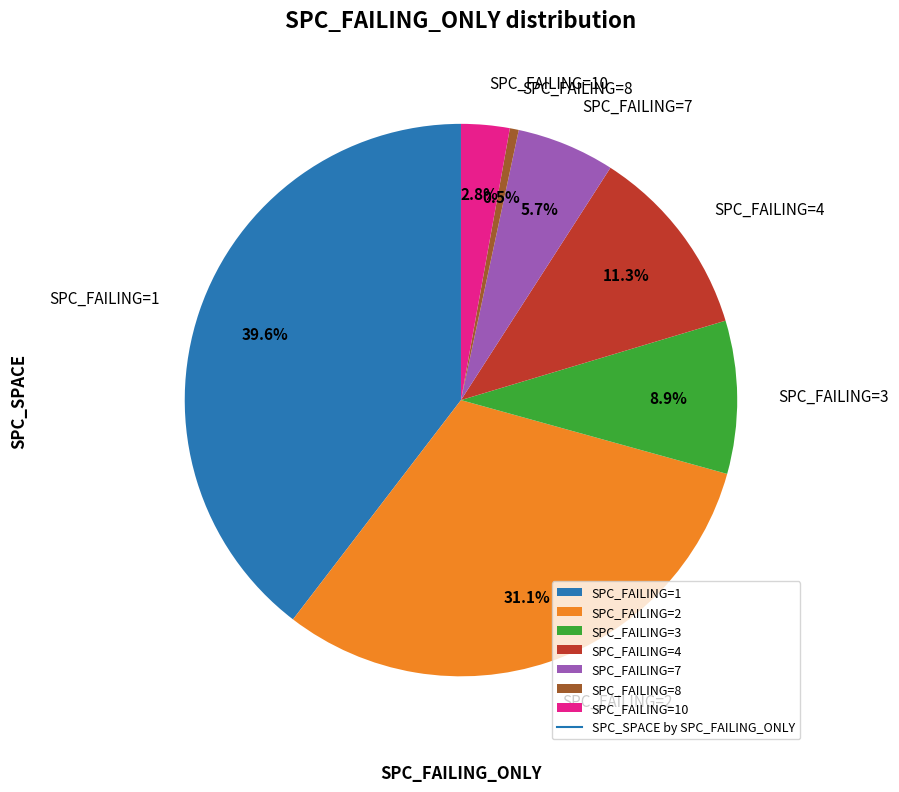

Which has a higher value, SPC_FAILING=10 or SPC_FAILING=4?

SPC_FAILING=4